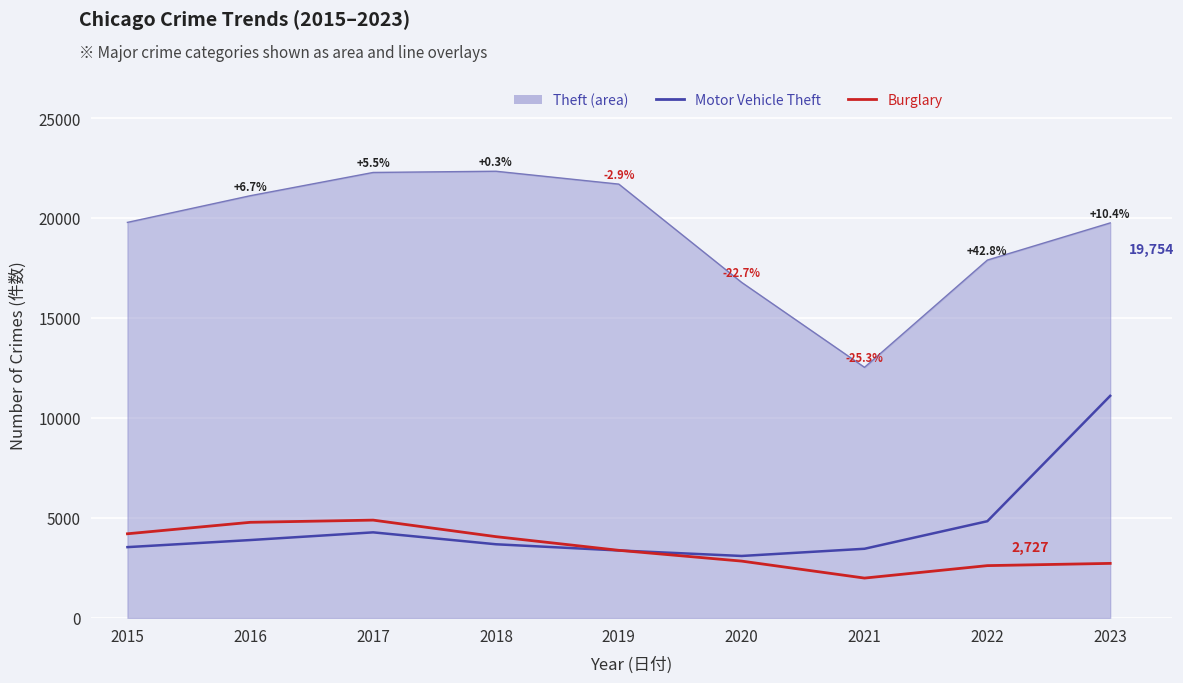

What is the maximum value shown in the chart?

22338